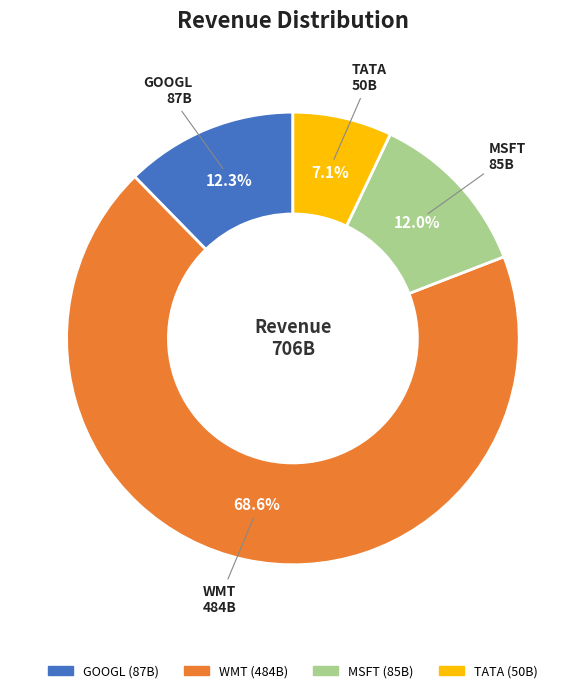

Does WMT account for over 50% of the chart?

Yes